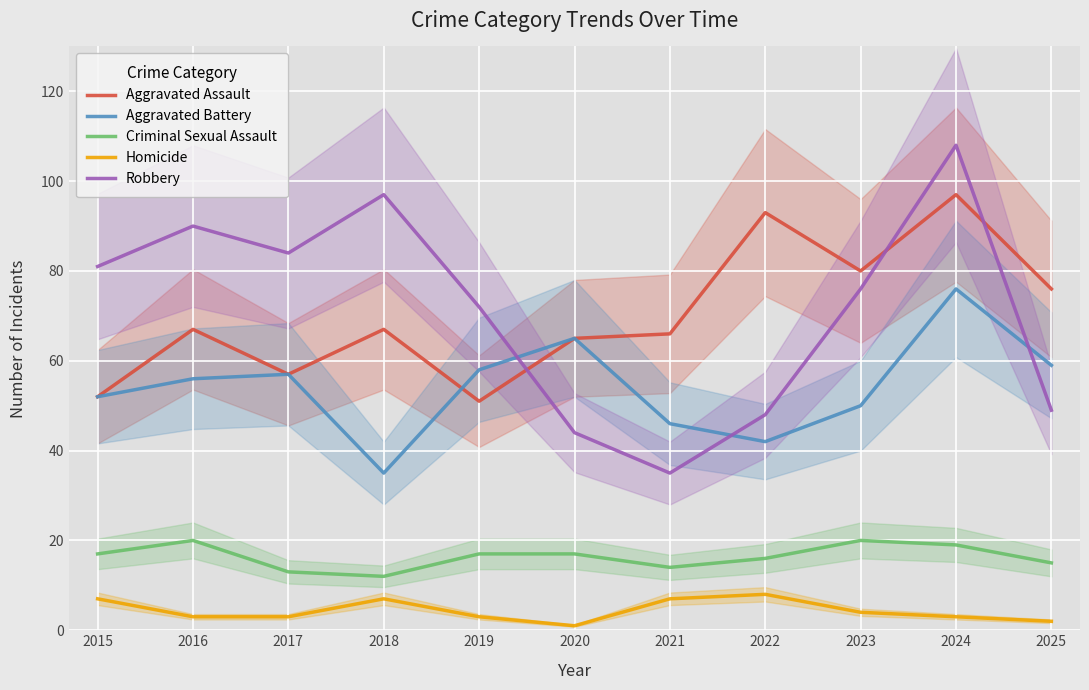

Is the value of Homicide at 2023 greater than the value of Aggravated Assault at 2018?

No